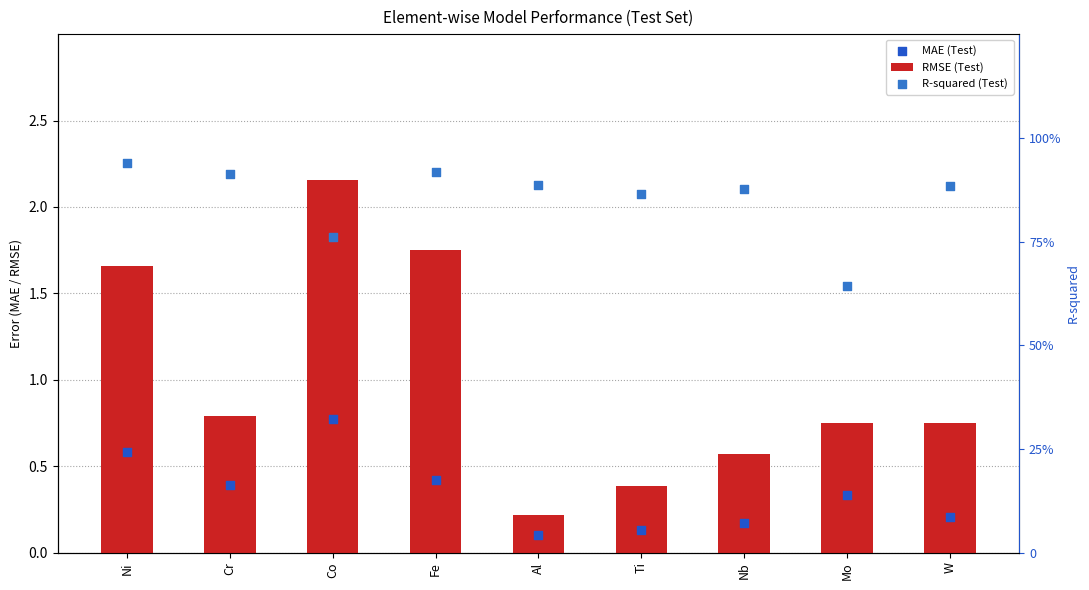

Which series contains the highest Y value?

RMSE (Test)